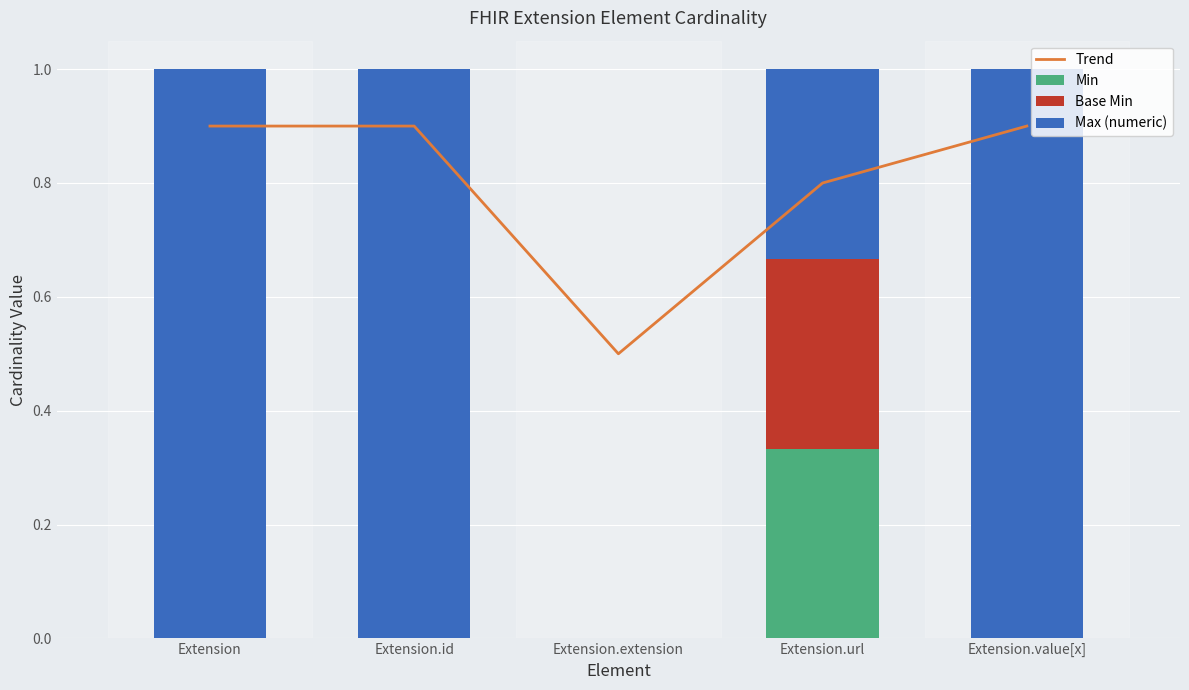

What position from the left is Extension.value[x]?

5